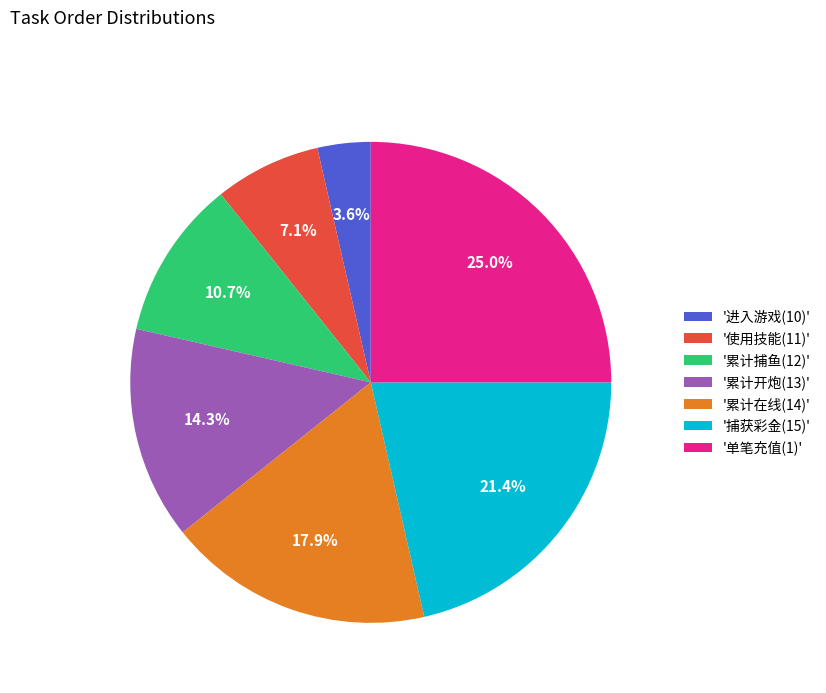

What is the ratio of the value at '累计开炮(13)' to the value at '进入游戏(10)'?

4.0